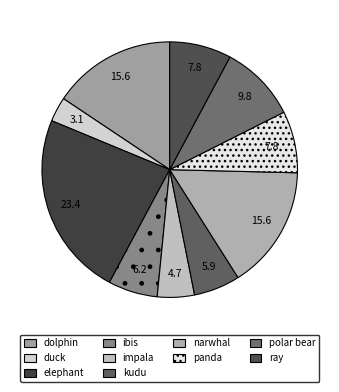

To the nearest percent, what is the combined percentage of polar bear and ray?

18%